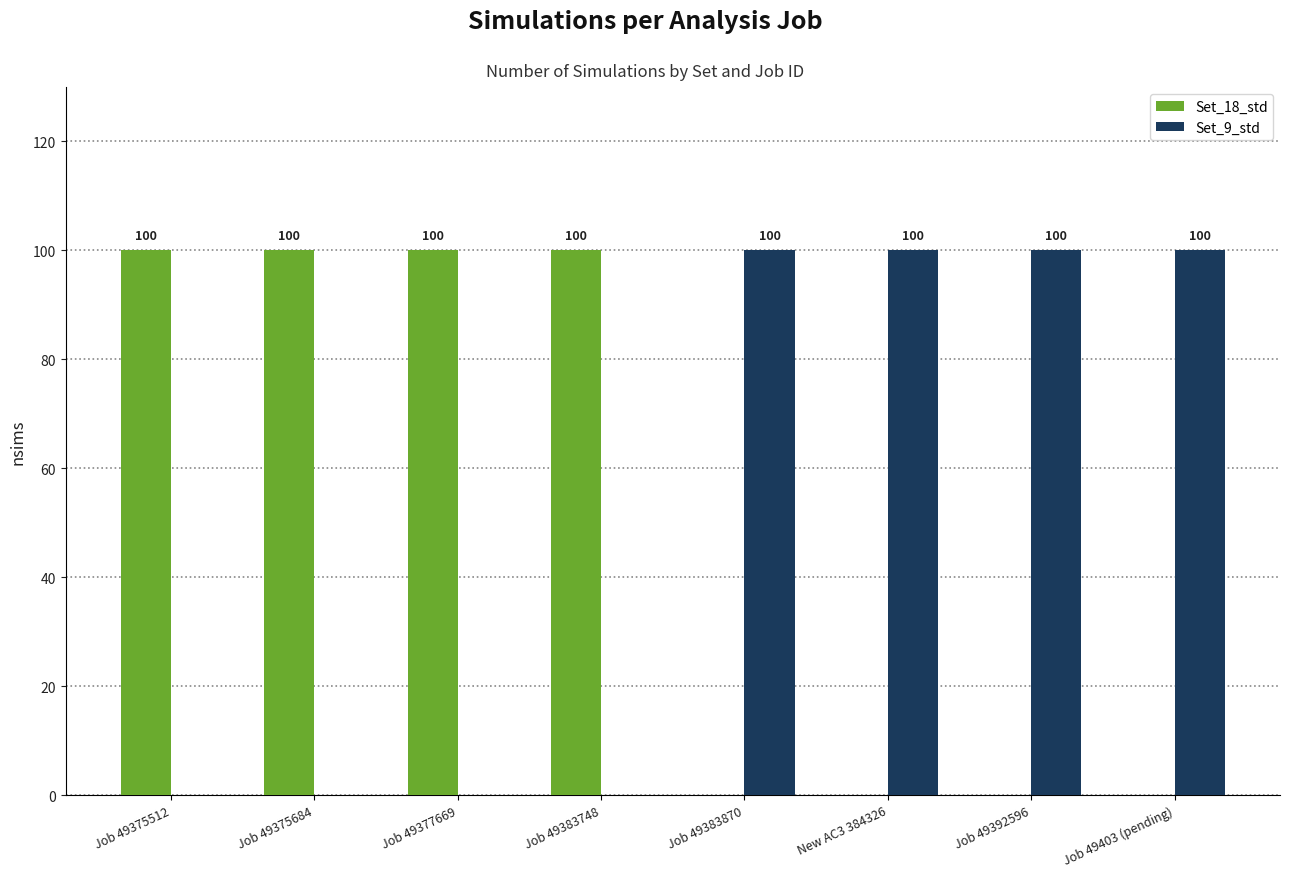

What is the maximum value for Set_9_std?

100